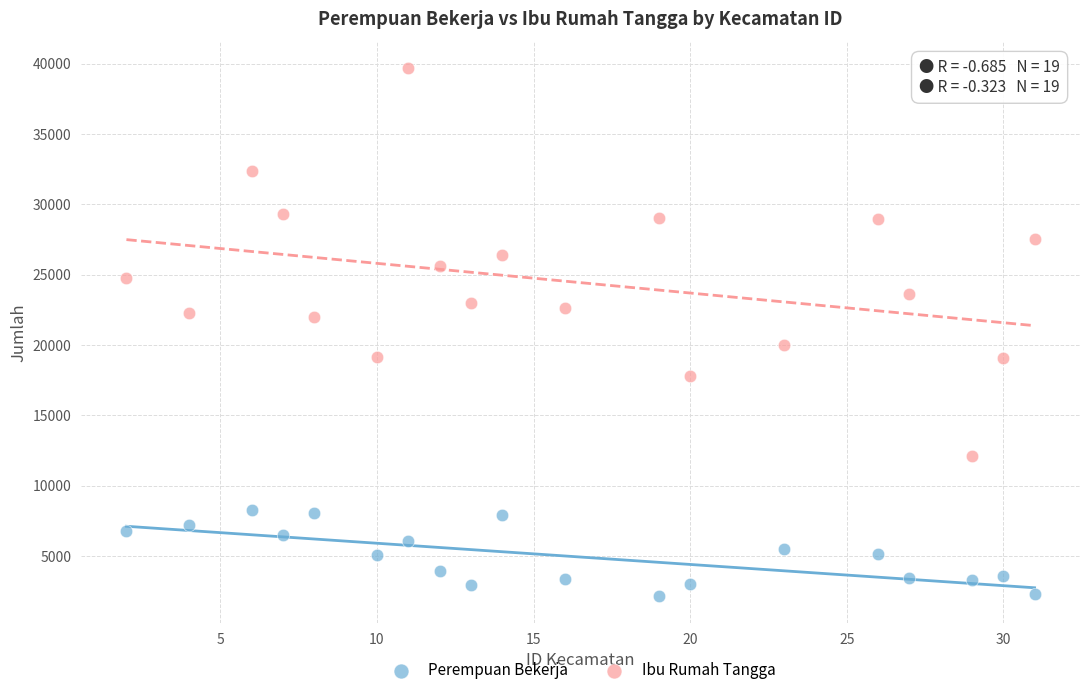

Which series has the largest Y range (max minus min)?

Ibu Rumah Tangga